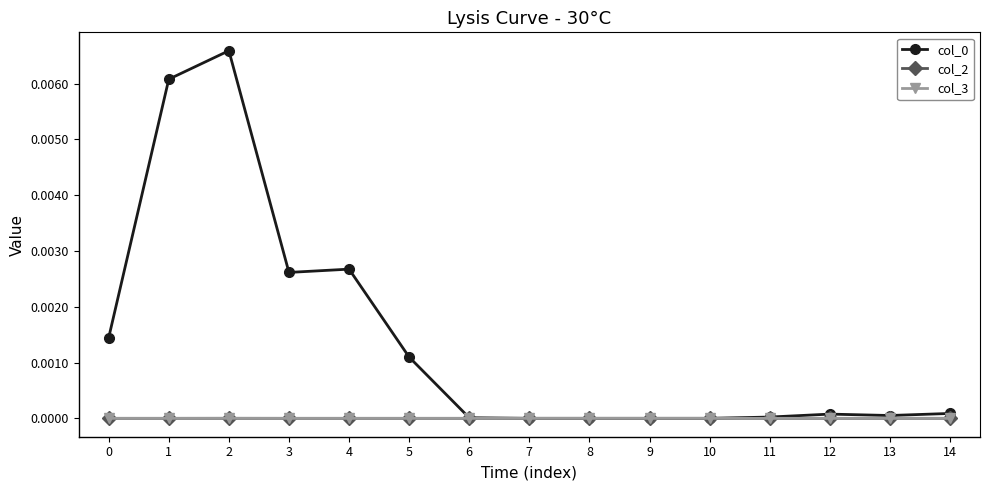

True or false: col_0 has more than 0 interior local peaks.

True